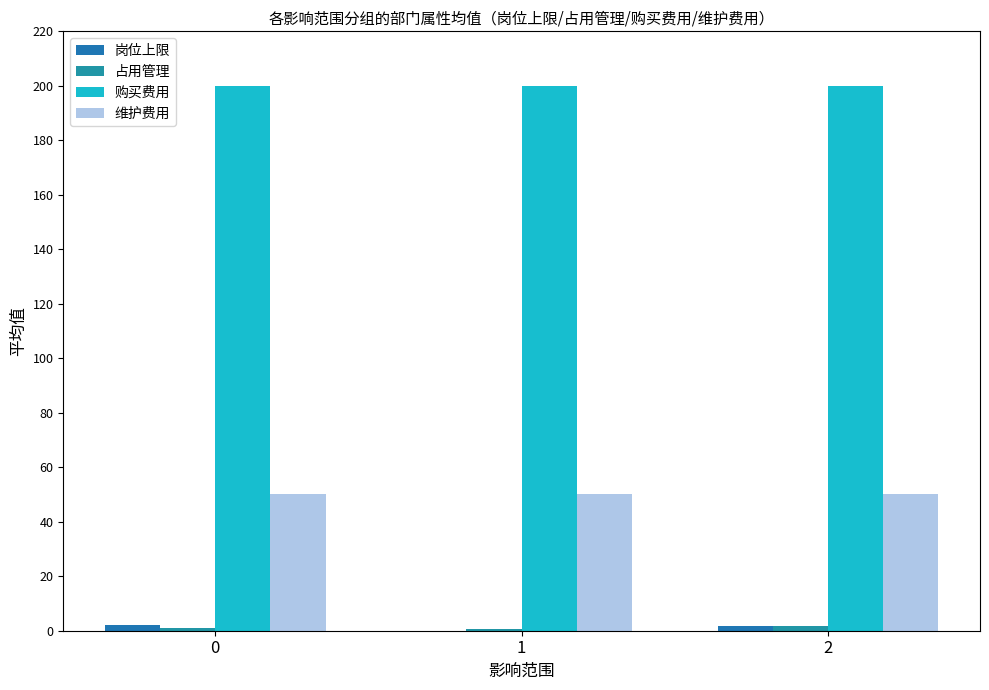

What is the spread (max minus min) of values at 2?

198.3